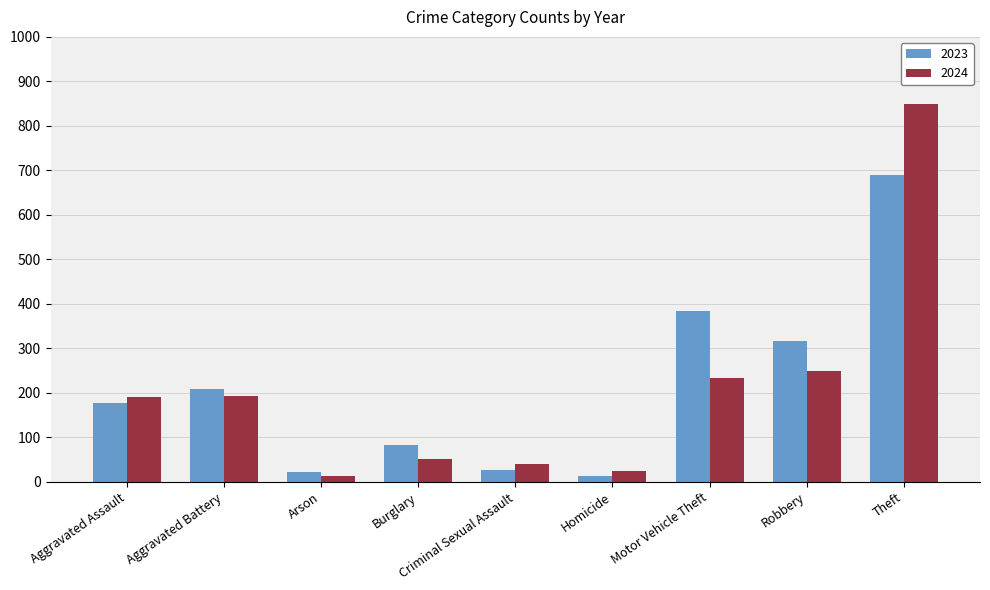

Between Burglary and Robbery, which series saw the biggest shift?

2023